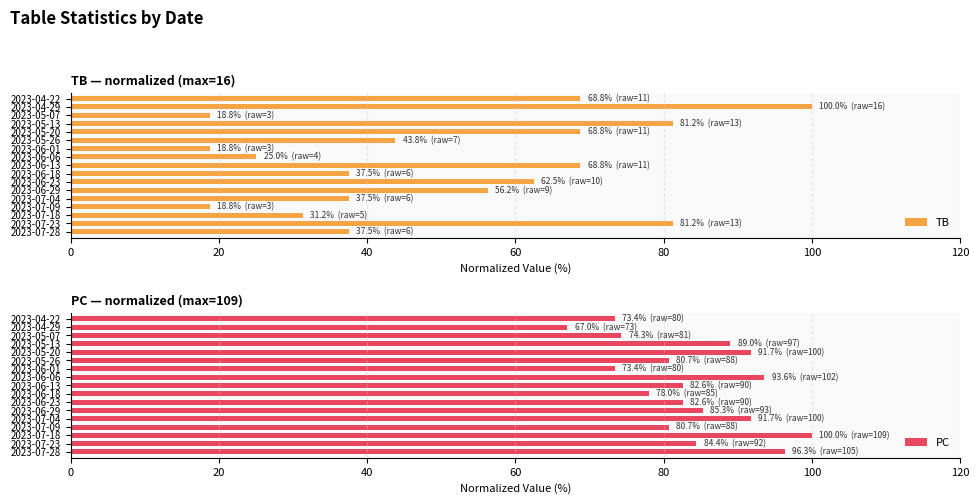

True or false: TB has a value of 24.9 at 2023-07-04.

False